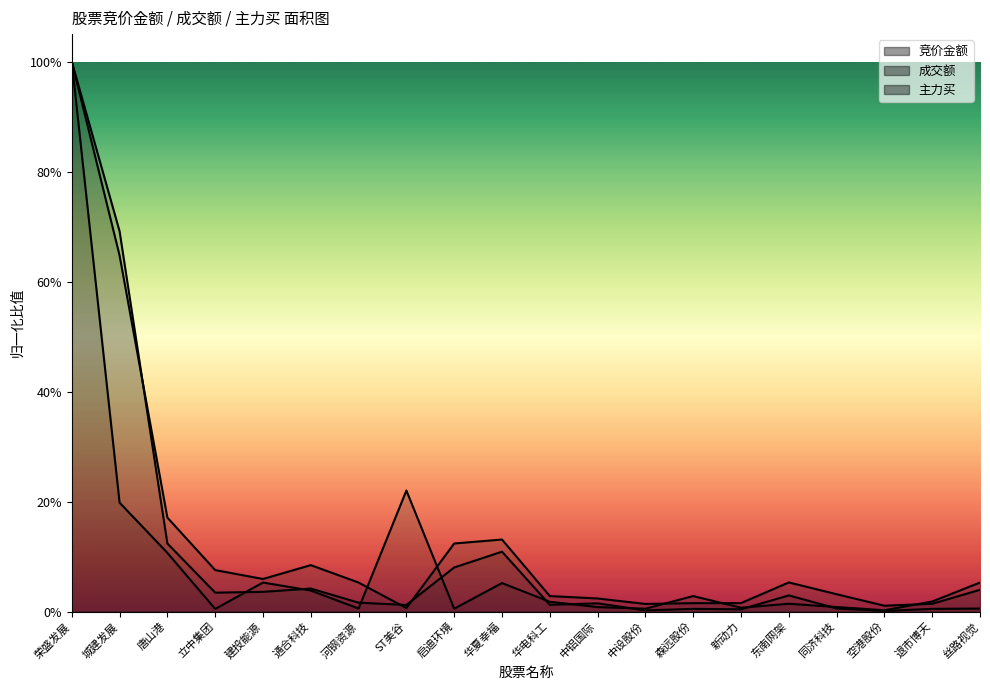

What is the label of the 8th point from the left?

ST美谷